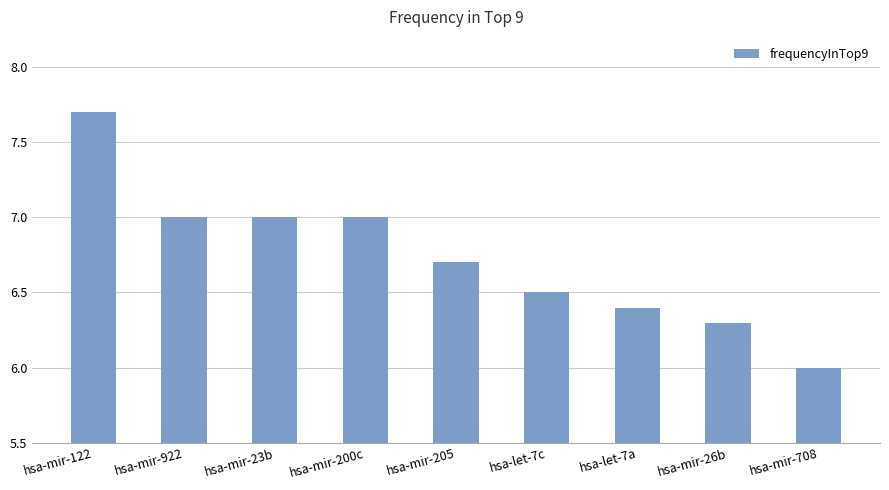

What is the minimum value shown in the chart?

6.0